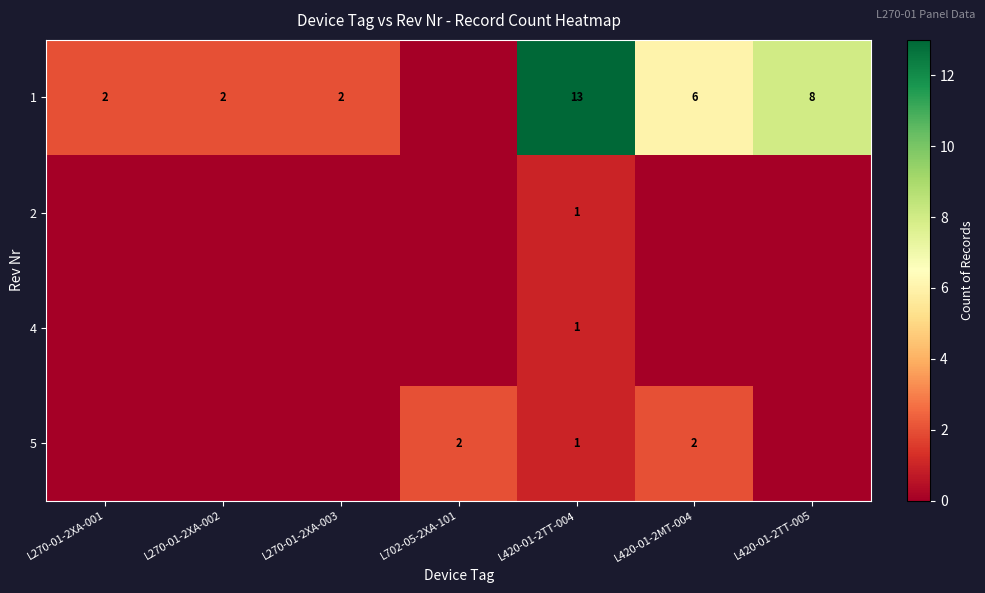

What is the sum of all row_1 values?

1